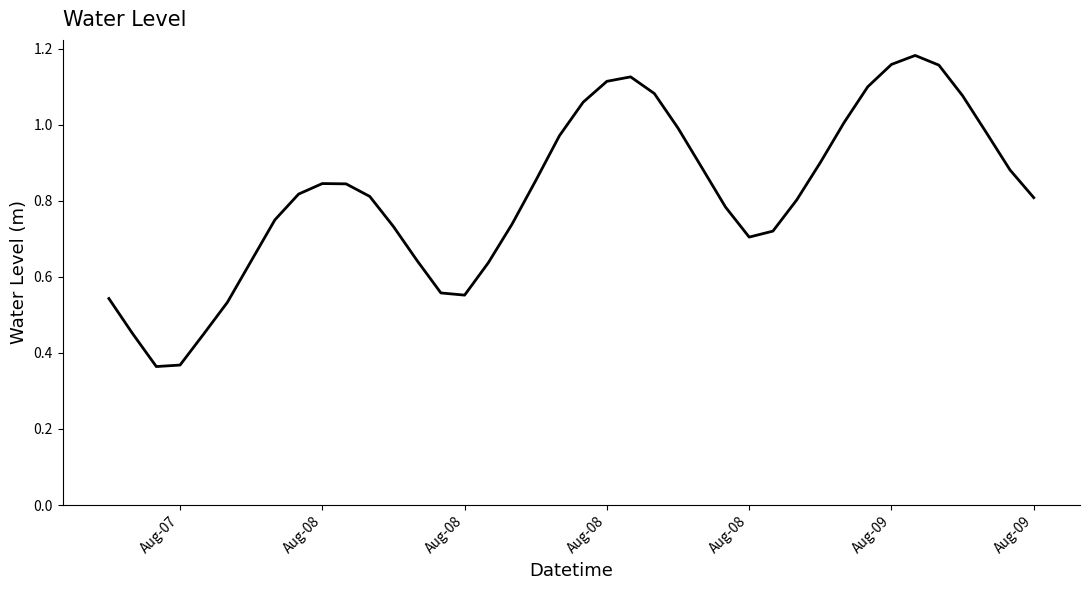

What is the value of the 33rd point from the left?

1.1